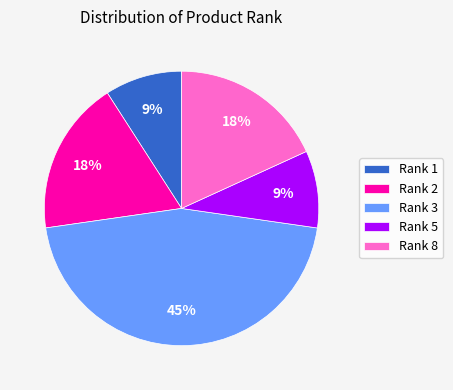

Which slice is the largest?

Rank 3